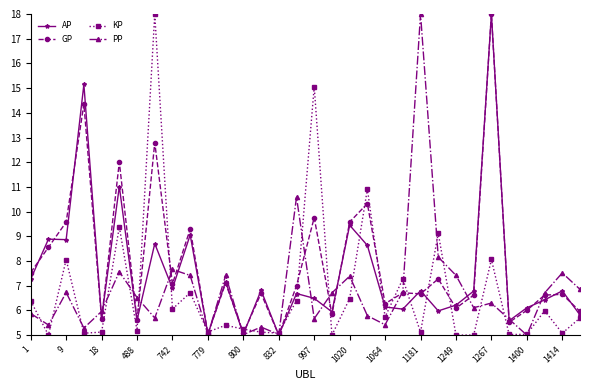

What is the maximum value shown in the chart?

18.0